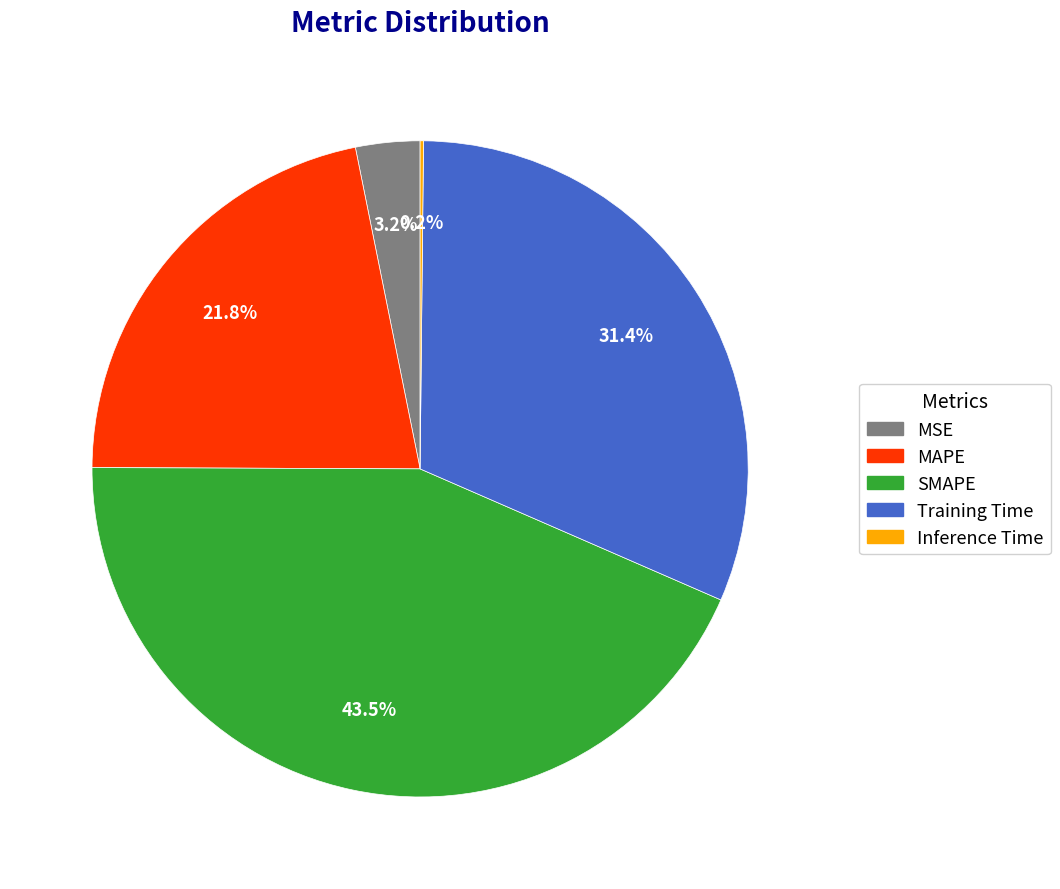

Which has a higher value, SMAPE or MSE?

SMAPE